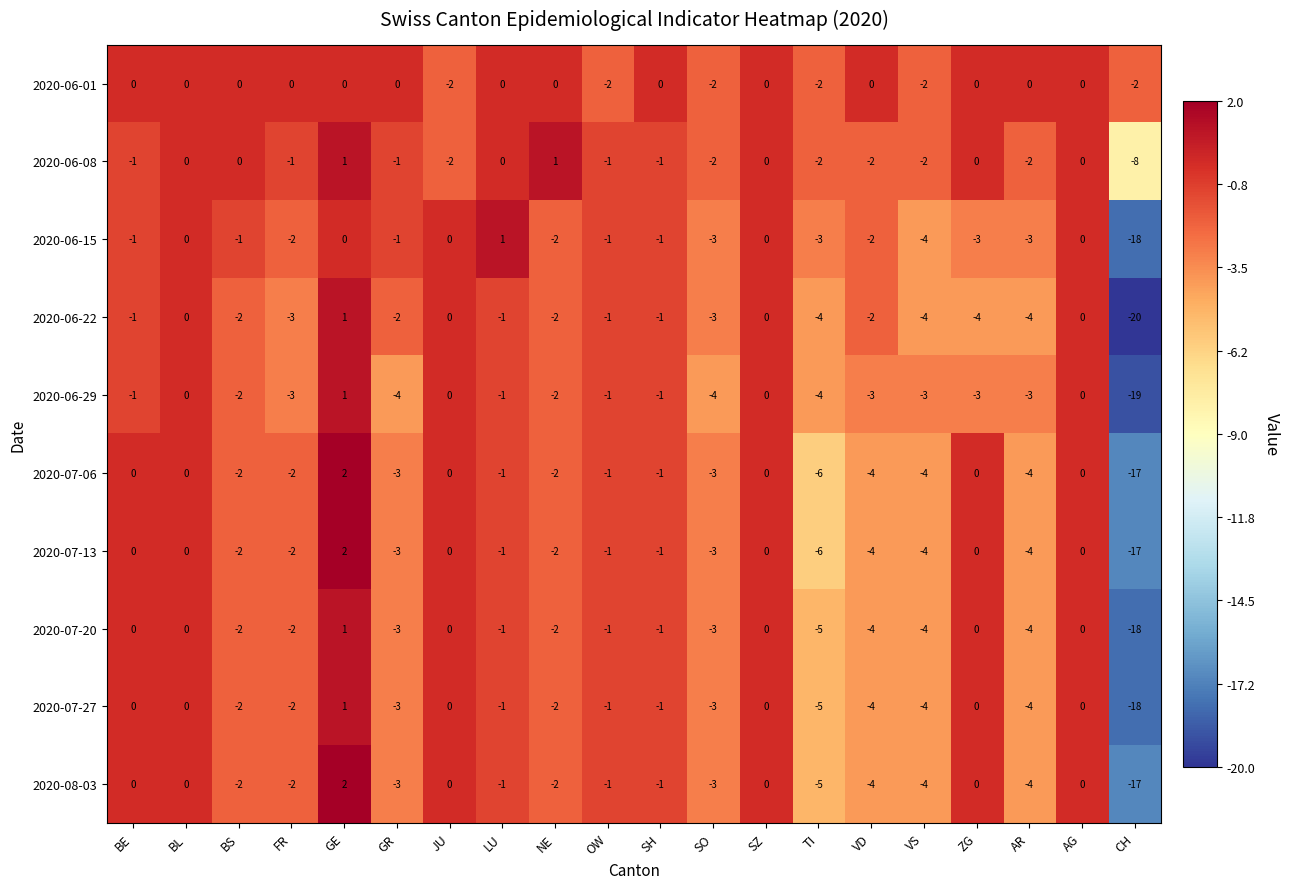

Count the number of categories in the chart.

20